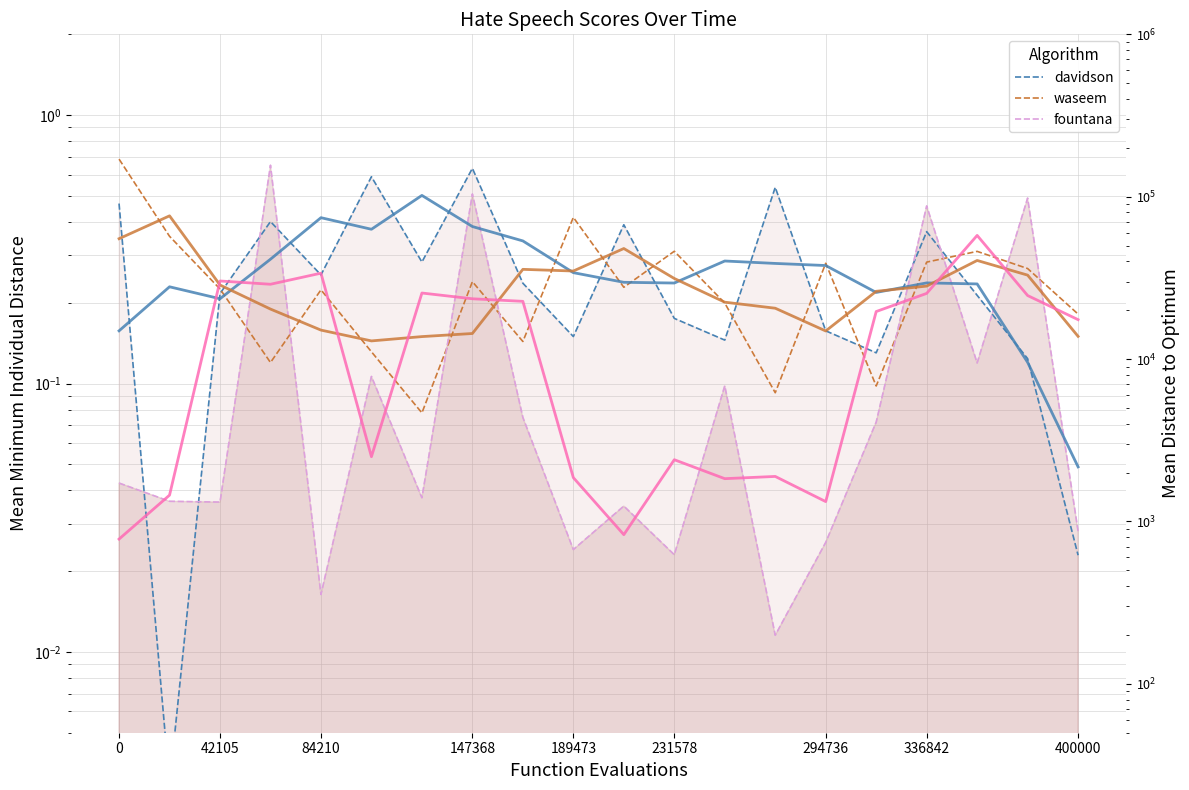

The fountana series shows 0.1 at 15. True or false?

False